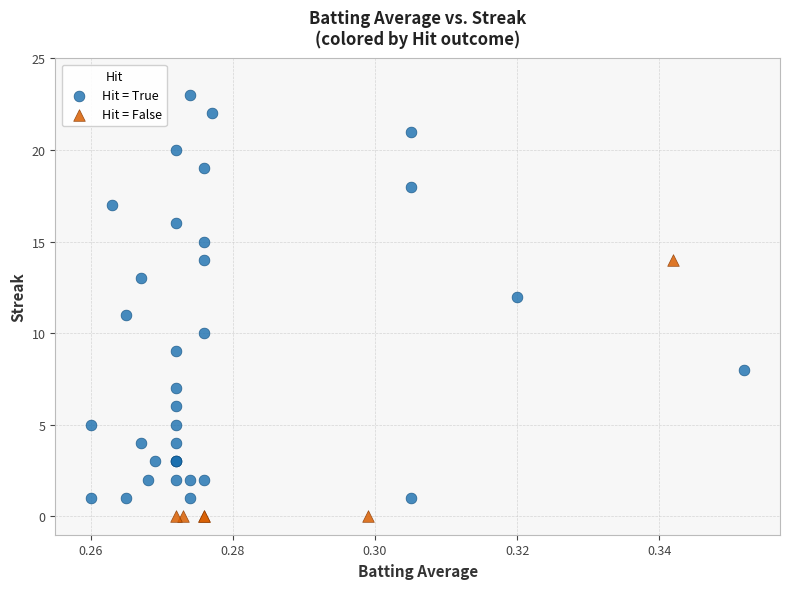

Which series reaches the minimum Y coordinate?

Hit = False